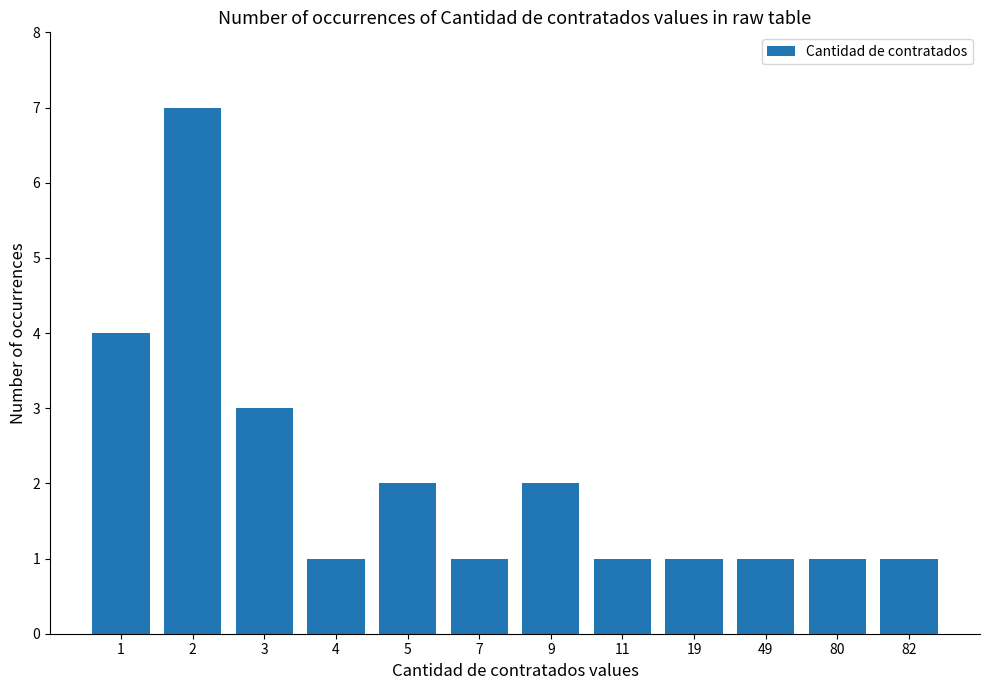

Are the bars grouped side by side (vs. stacked)?

No